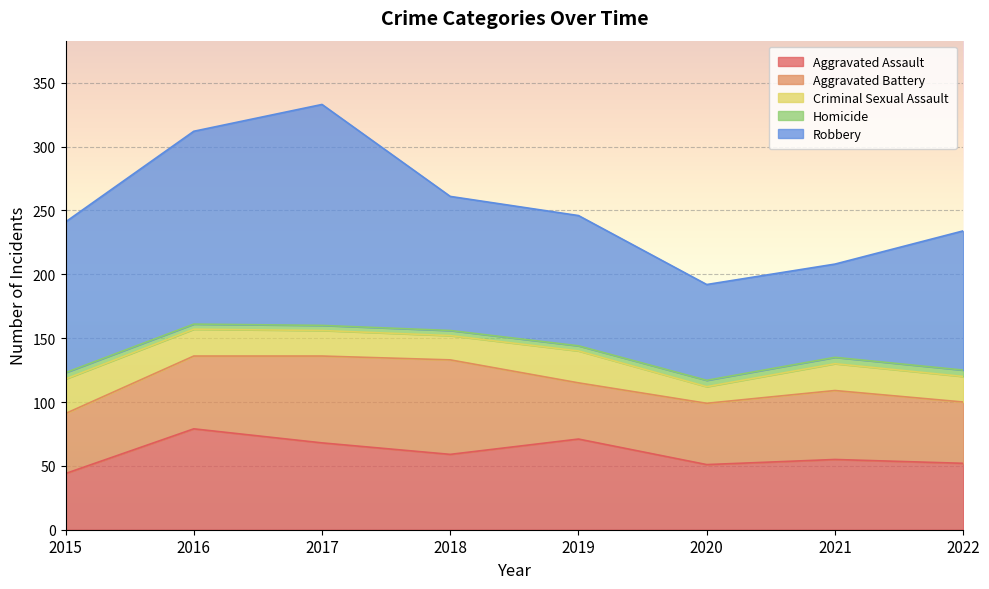

At 2022, list the series in order from smallest to largest.

Homicide, Criminal Sexual Assault, Aggravated Battery, Aggravated Assault, Robbery